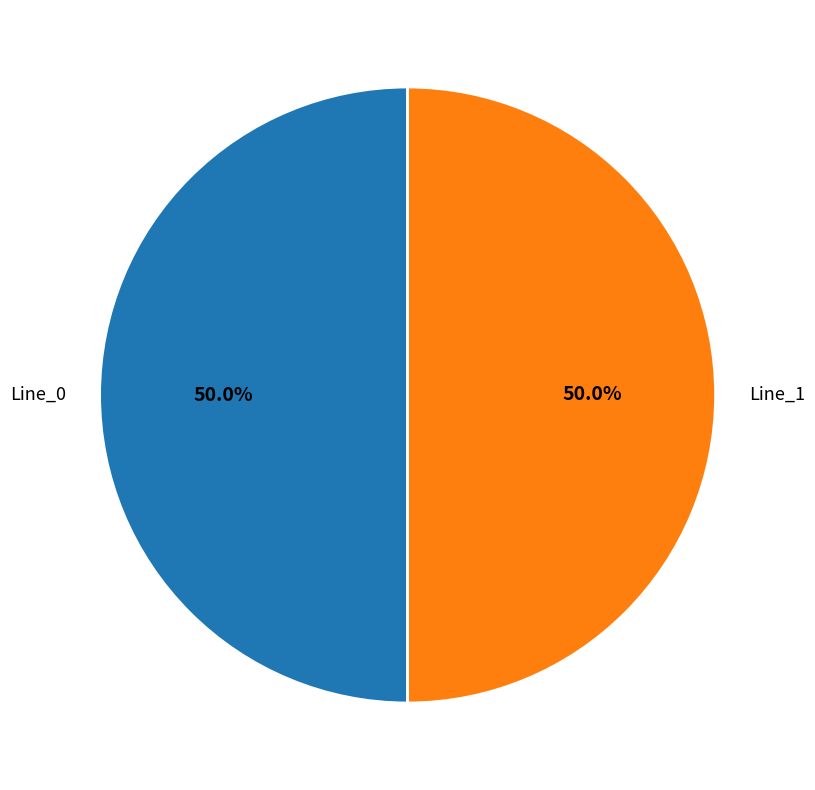

How many slices are in this pie chart?

2